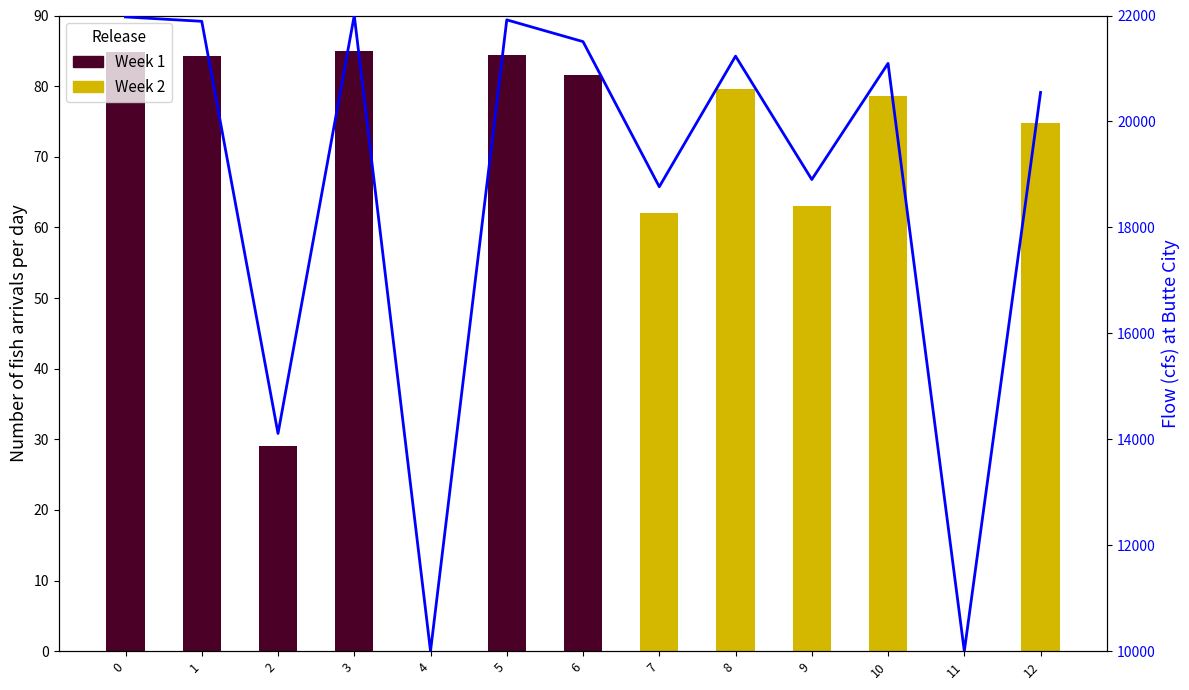

Which series has the largest range (max minus min)?

Flow